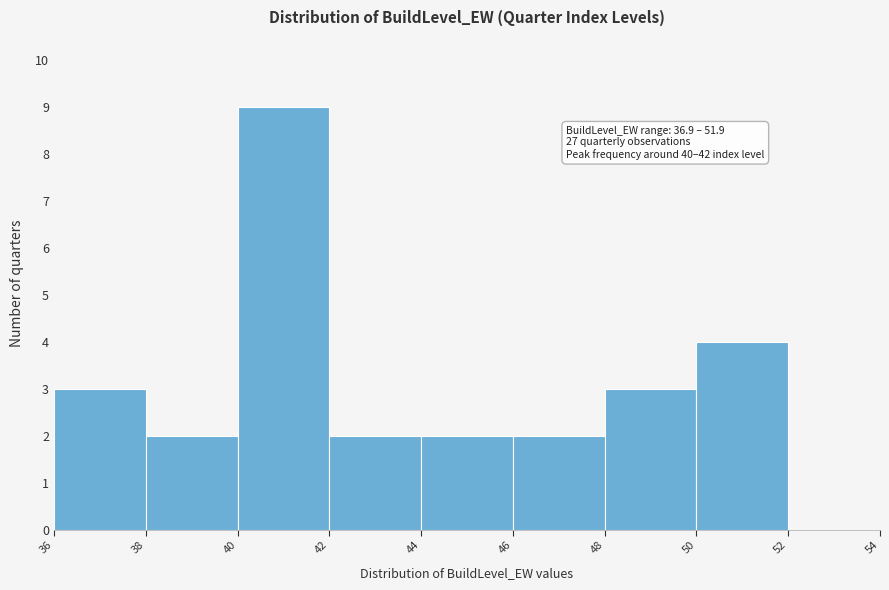

Which range on the x-axis has the tallest bar?

40 to 42